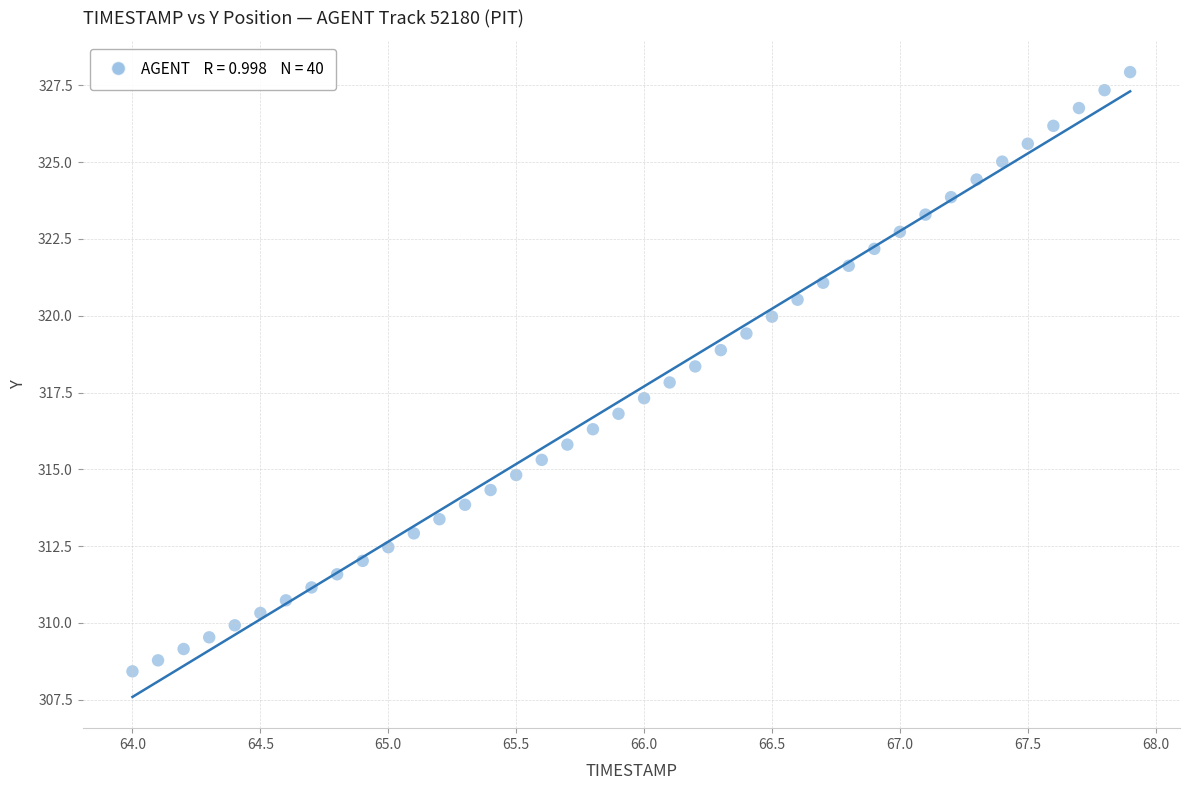

What is the range of Y values (max minus min)?

19.5